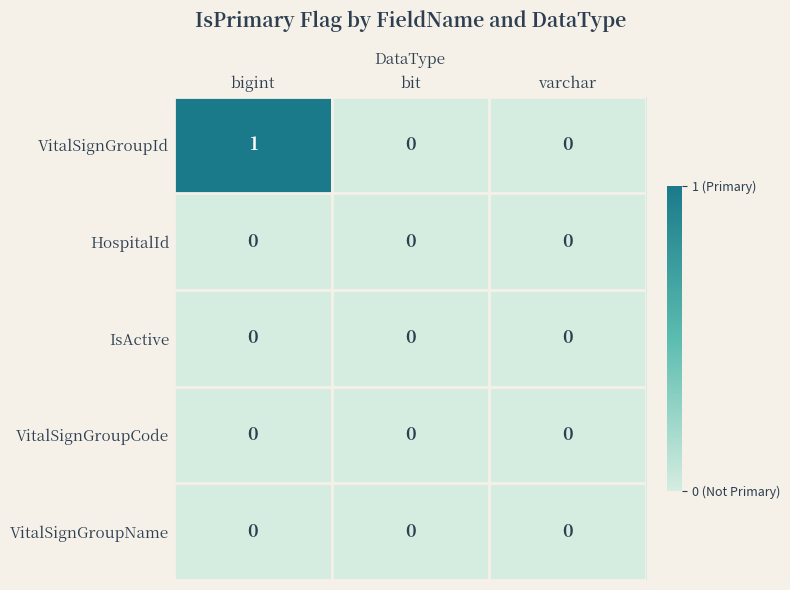

Which series has the largest range (max minus min)?

VitalSignGroupId